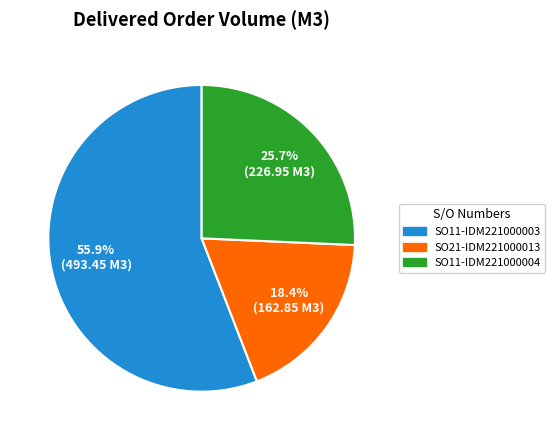

To the nearest percent, what is the average slice percentage?

33%